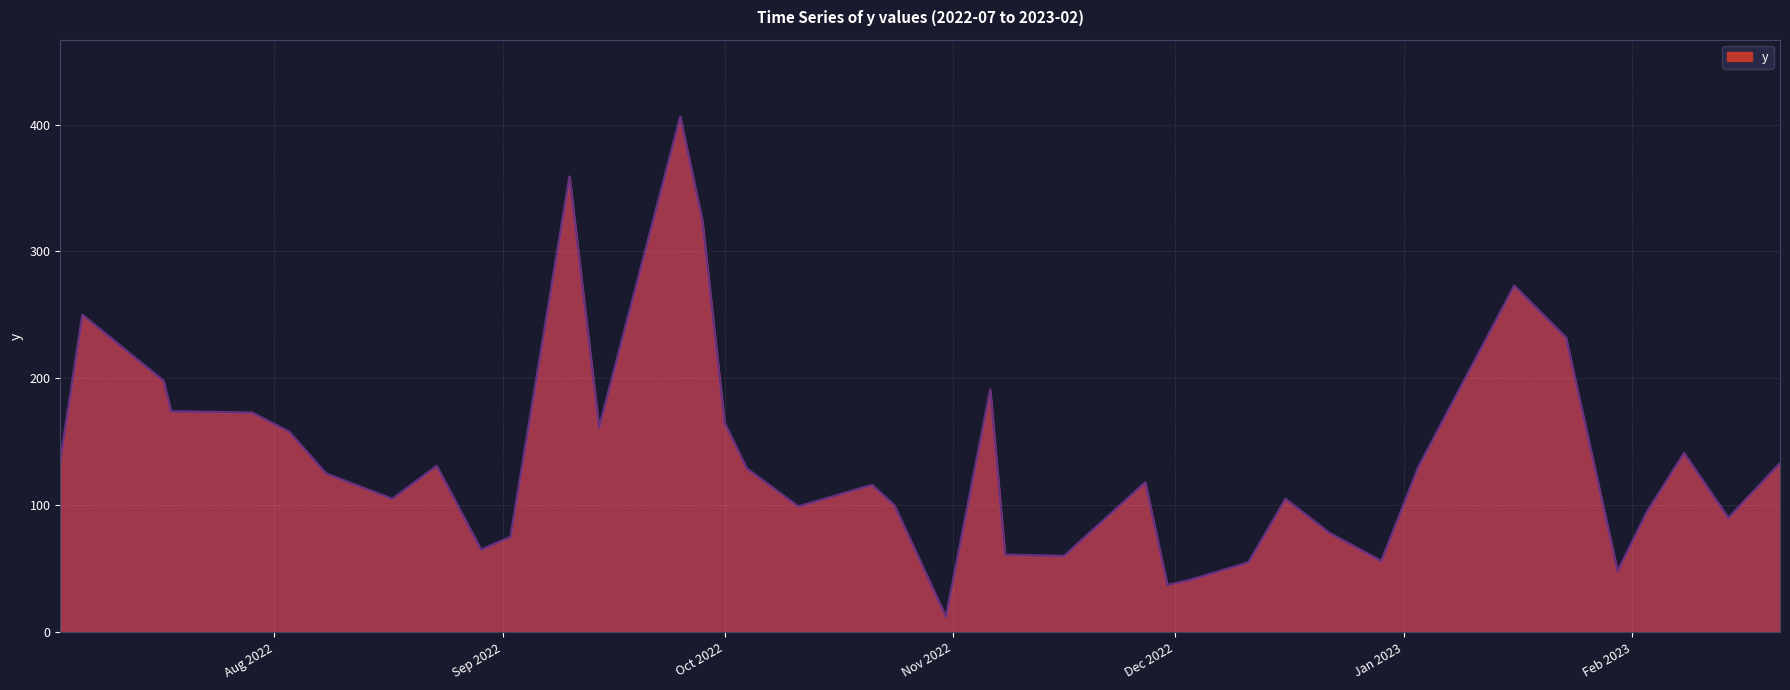

What is the average value?

140